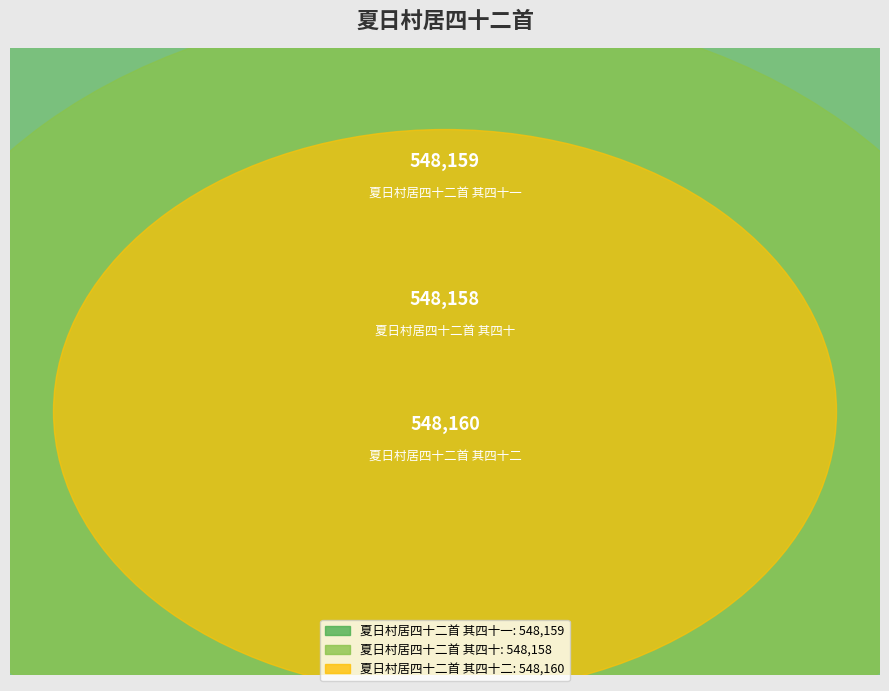

What is the total percentage of 夏日村居四十二首 其四十 and 夏日村居四十二首 其四十一?

66.7%